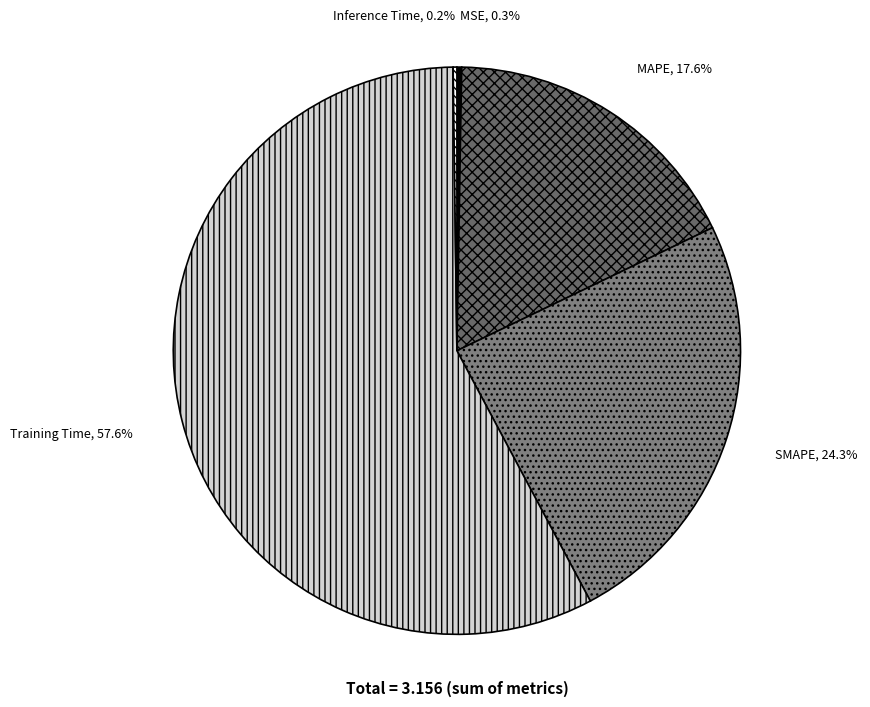

Is there any slice that represents more than half of the pie?

Yes